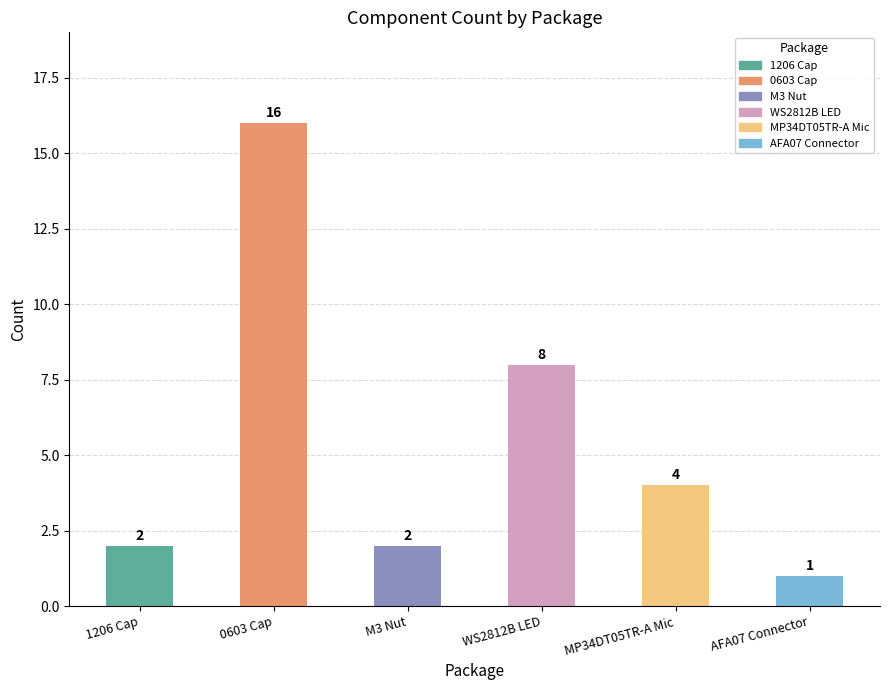

What is the label of the 2nd bar from the left?

0603 Cap